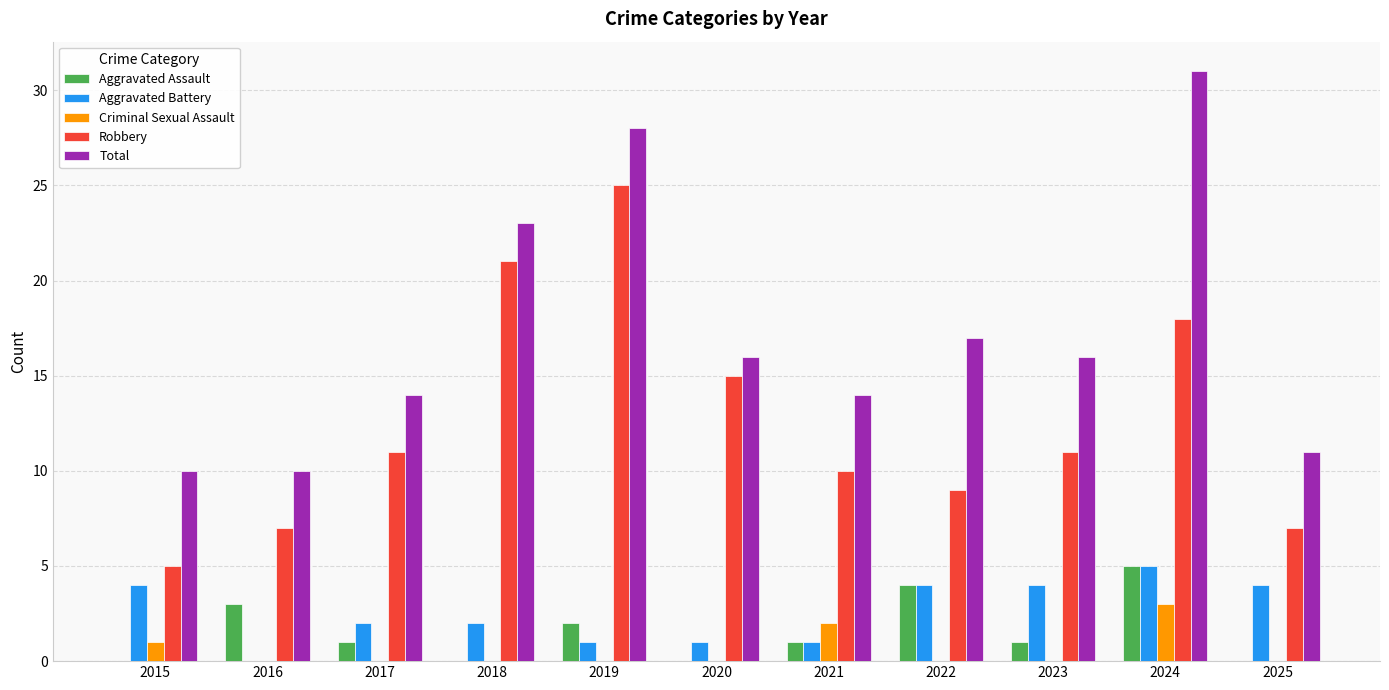

What is the highest value of the Total series?

31